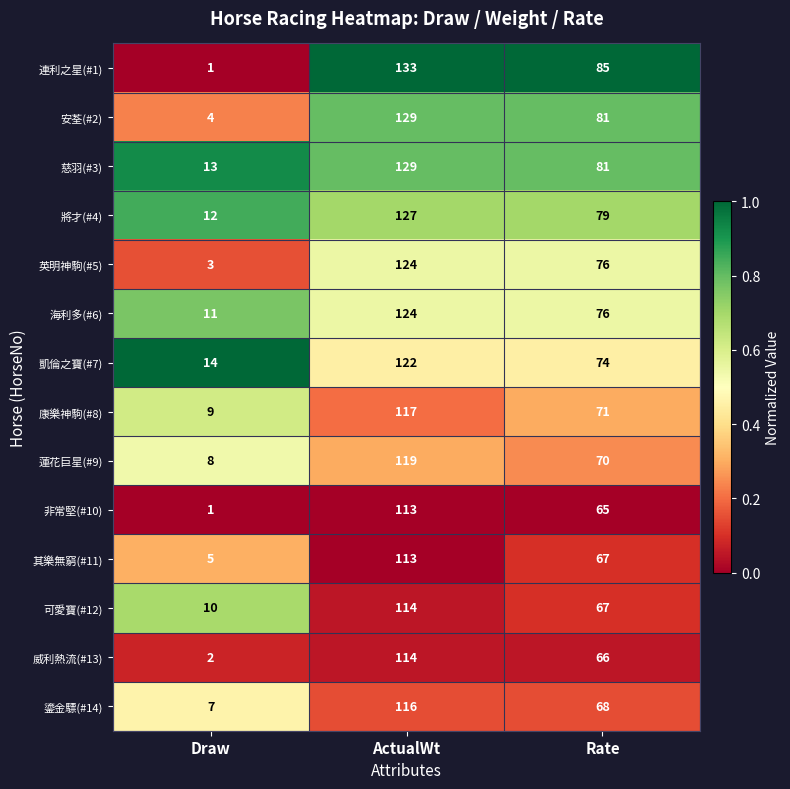

Where is 鎏金驃(#14) nearest to the value 61?

Rate